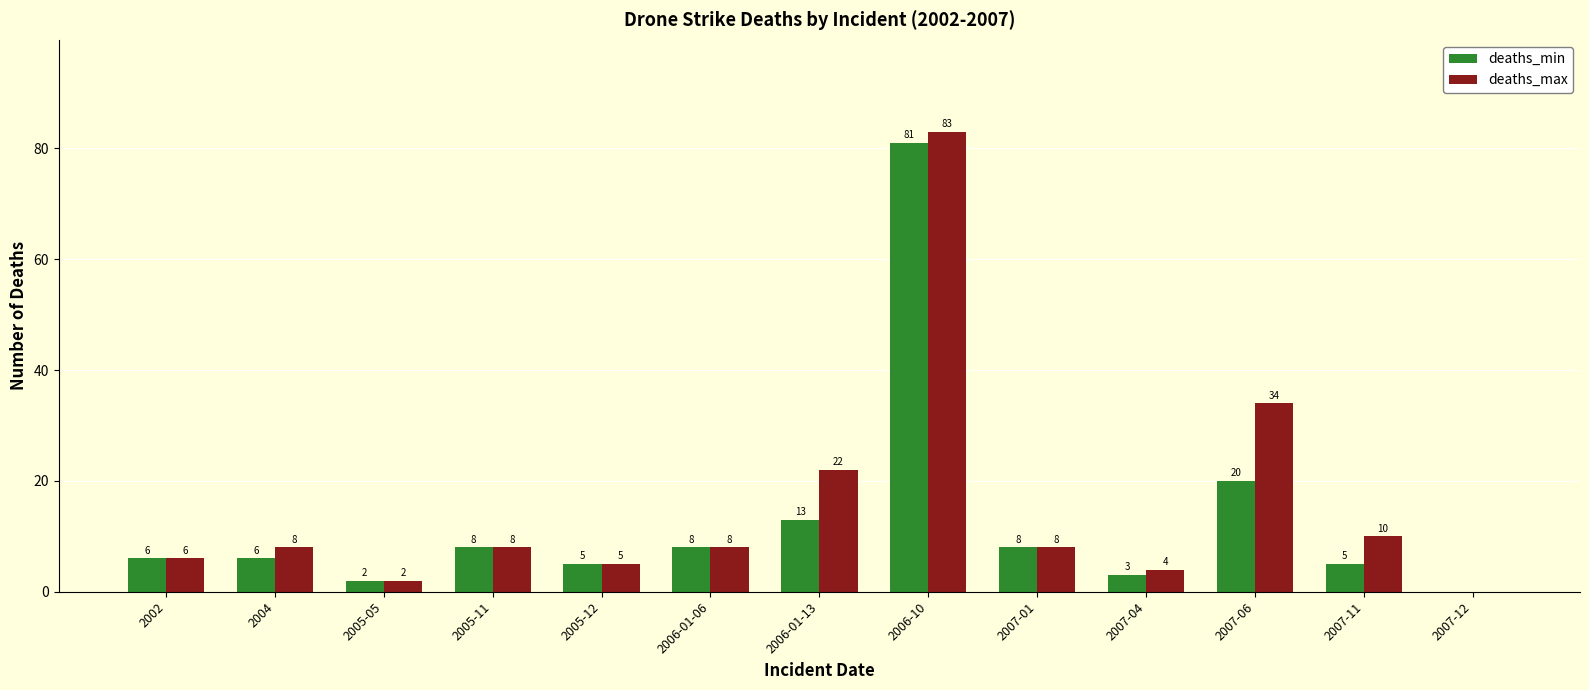

Reading left to right, what are all the values shown in this chart?

deaths_min: 2002=6	2004=6	2005-05=2	2005-11=8	2005-12=5	2006-01-06=8	2006-01-13=13	2006-10=81	2007-01=8	2007-04=3	2007-06=20	2007-11=5	2007-12=0
deaths_max: 2002=6	2004=8	2005-05=2	2005-11=8	2005-12=5	2006-01-06=8	2006-01-13=22	2006-10=83	2007-01=8	2007-04=4	2007-06=34	2007-11=10	2007-12=0